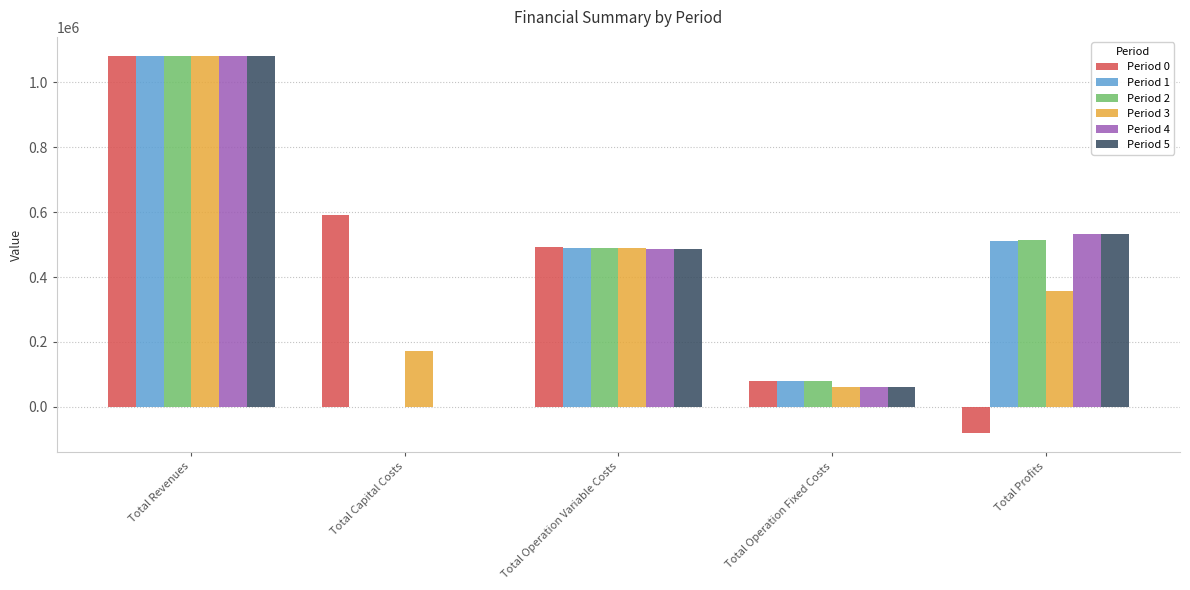

At which category is the sum across all series the highest?

Total Revenues